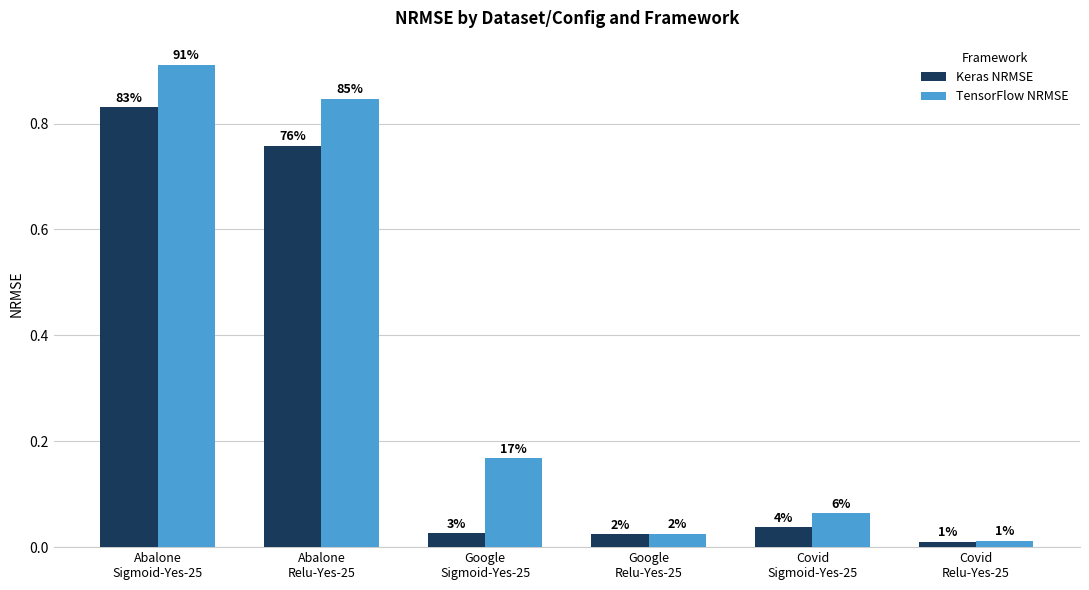

How many bars are there in total?

12